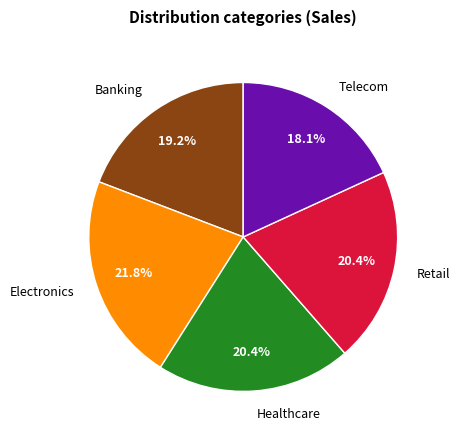

Is Telecom the majority of the pie?

No